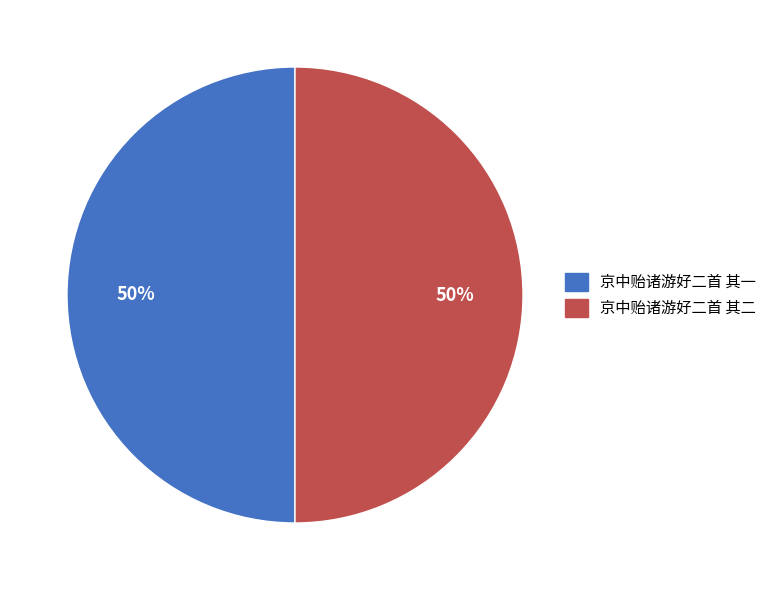

Count the number of slices in the pie.

2